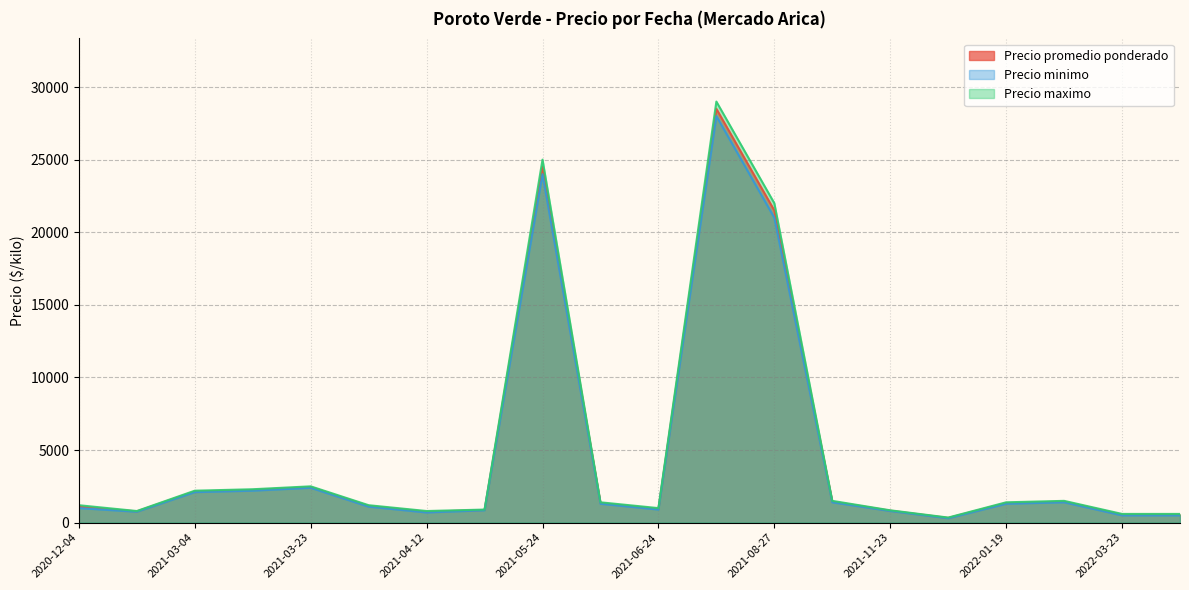

At which label is Precio maximo closest to 14675?

2021-08-27